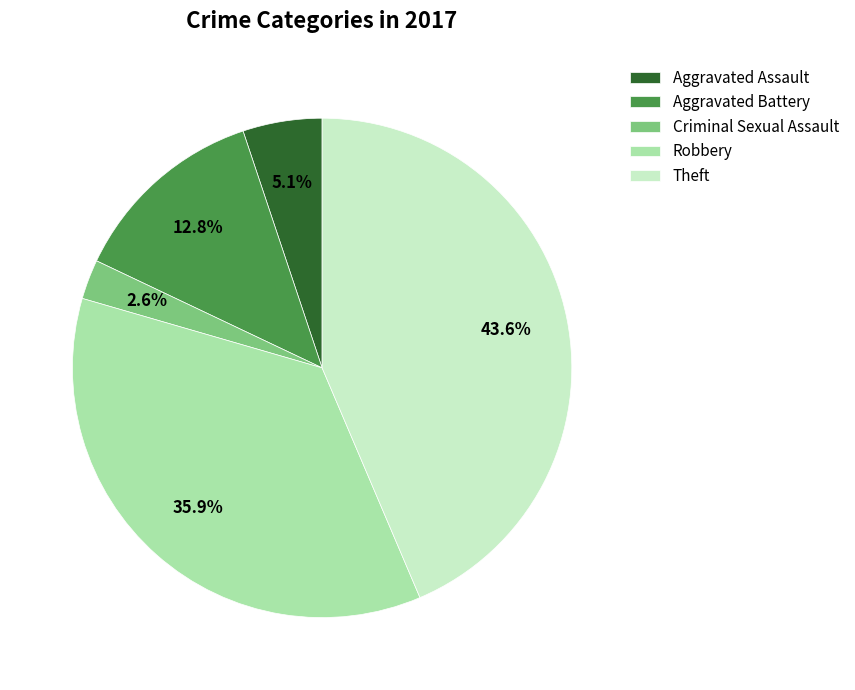

What percentage is NOT represented by Aggravated Assault?

94.9%